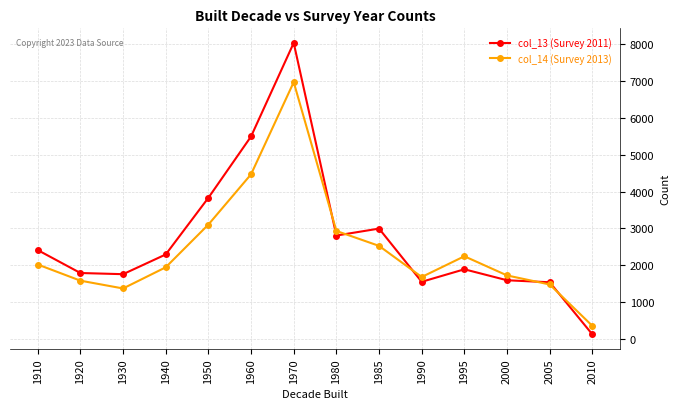

Between which two adjacent categories do col_13 (Survey 2011) and col_14 (Survey 2013) first intersect?

1970 and 1980